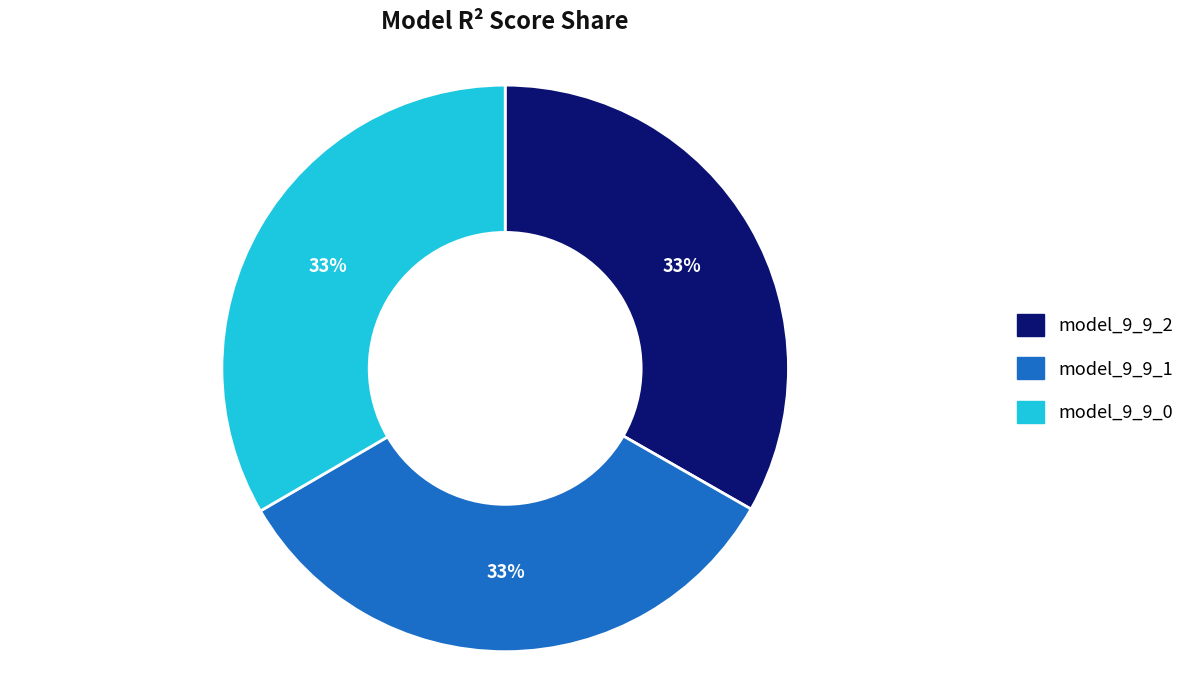

True or false: model_9_9_1 accounts for 33% of the total.

True